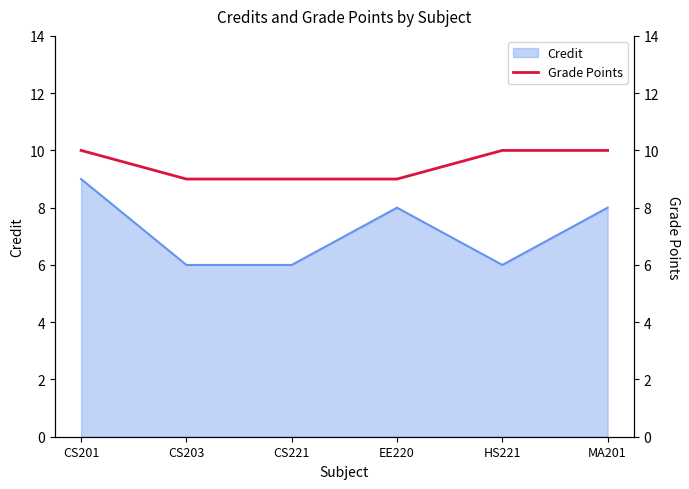

Is it true that Credit equals 8 at EE220?

True